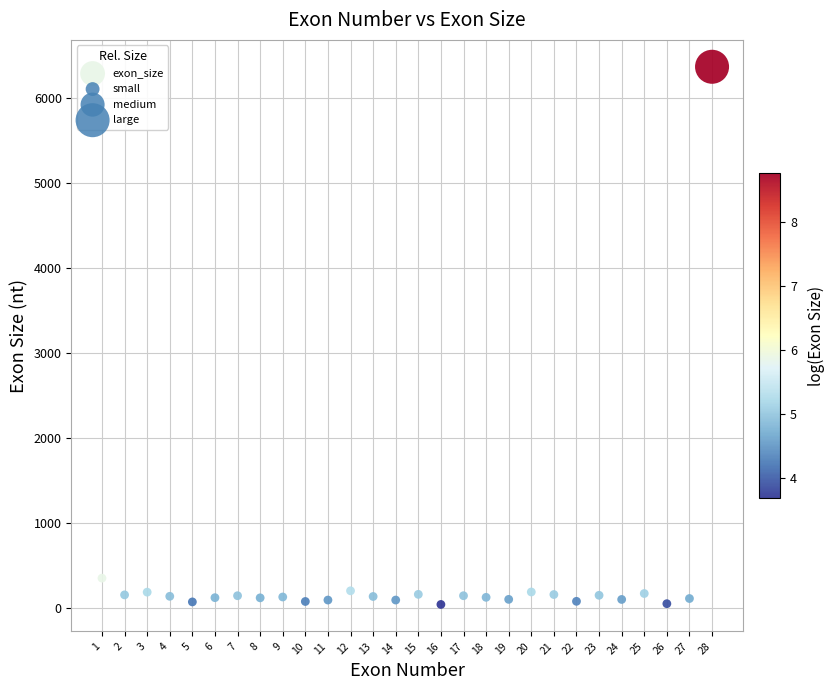

What Y value in the scatter plot is closest to 3206?

349